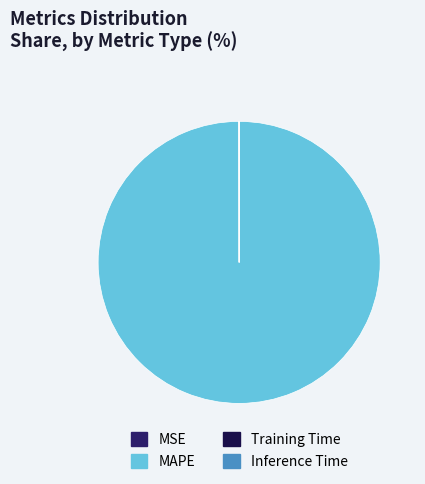

Does any single category account for the majority?

Yes